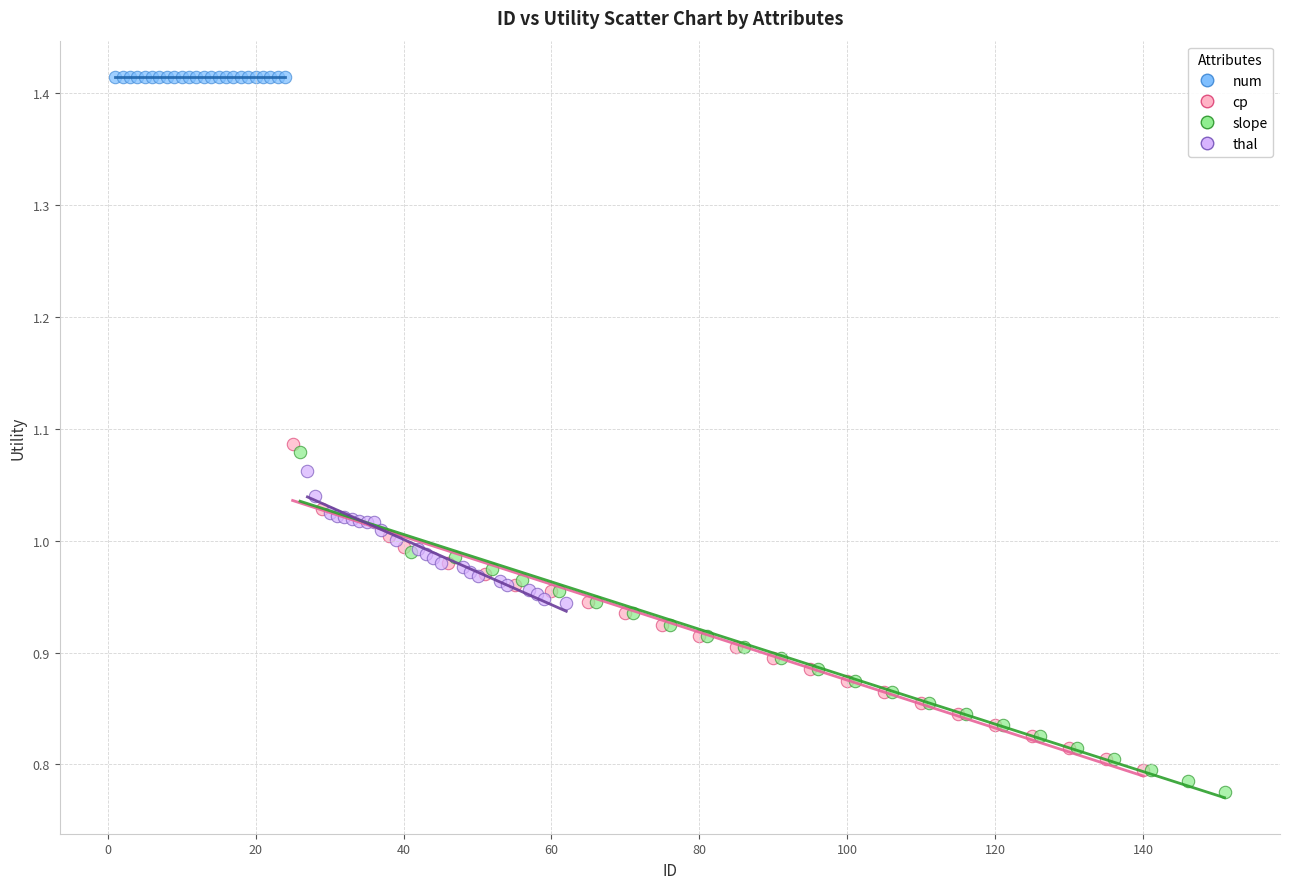

Which series reaches the maximum Y coordinate?

num